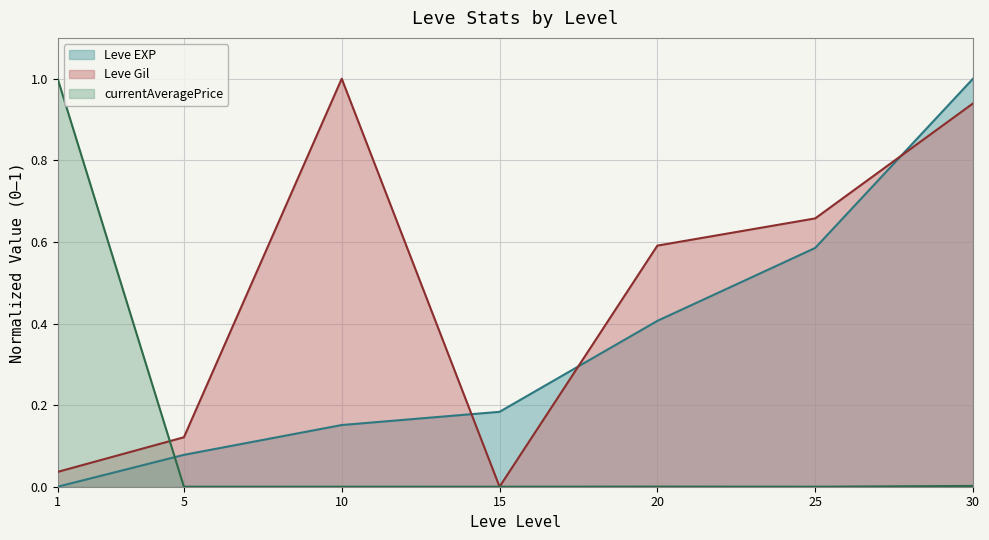

Reading left to right, transcribe all the data shown in this chart.

Leve EXP: 0.0	0.1	0.2	0.2	0.4	0.6	1.0
Leve Gil: 0.0	0.1	1.0	0.0	0.6	0.7	0.9
currentAveragePrice: 1.0	0.0	0.0	0.0	0.0	0.0	0.0